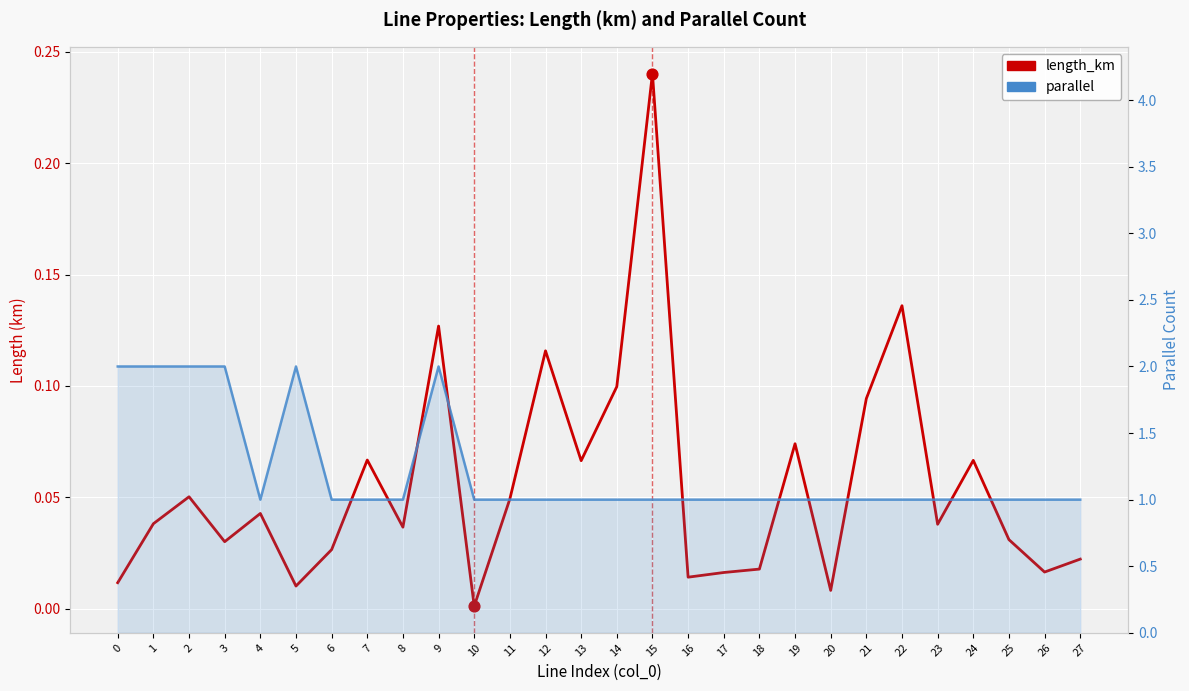

Which series has the largest total across all categories?

parallel